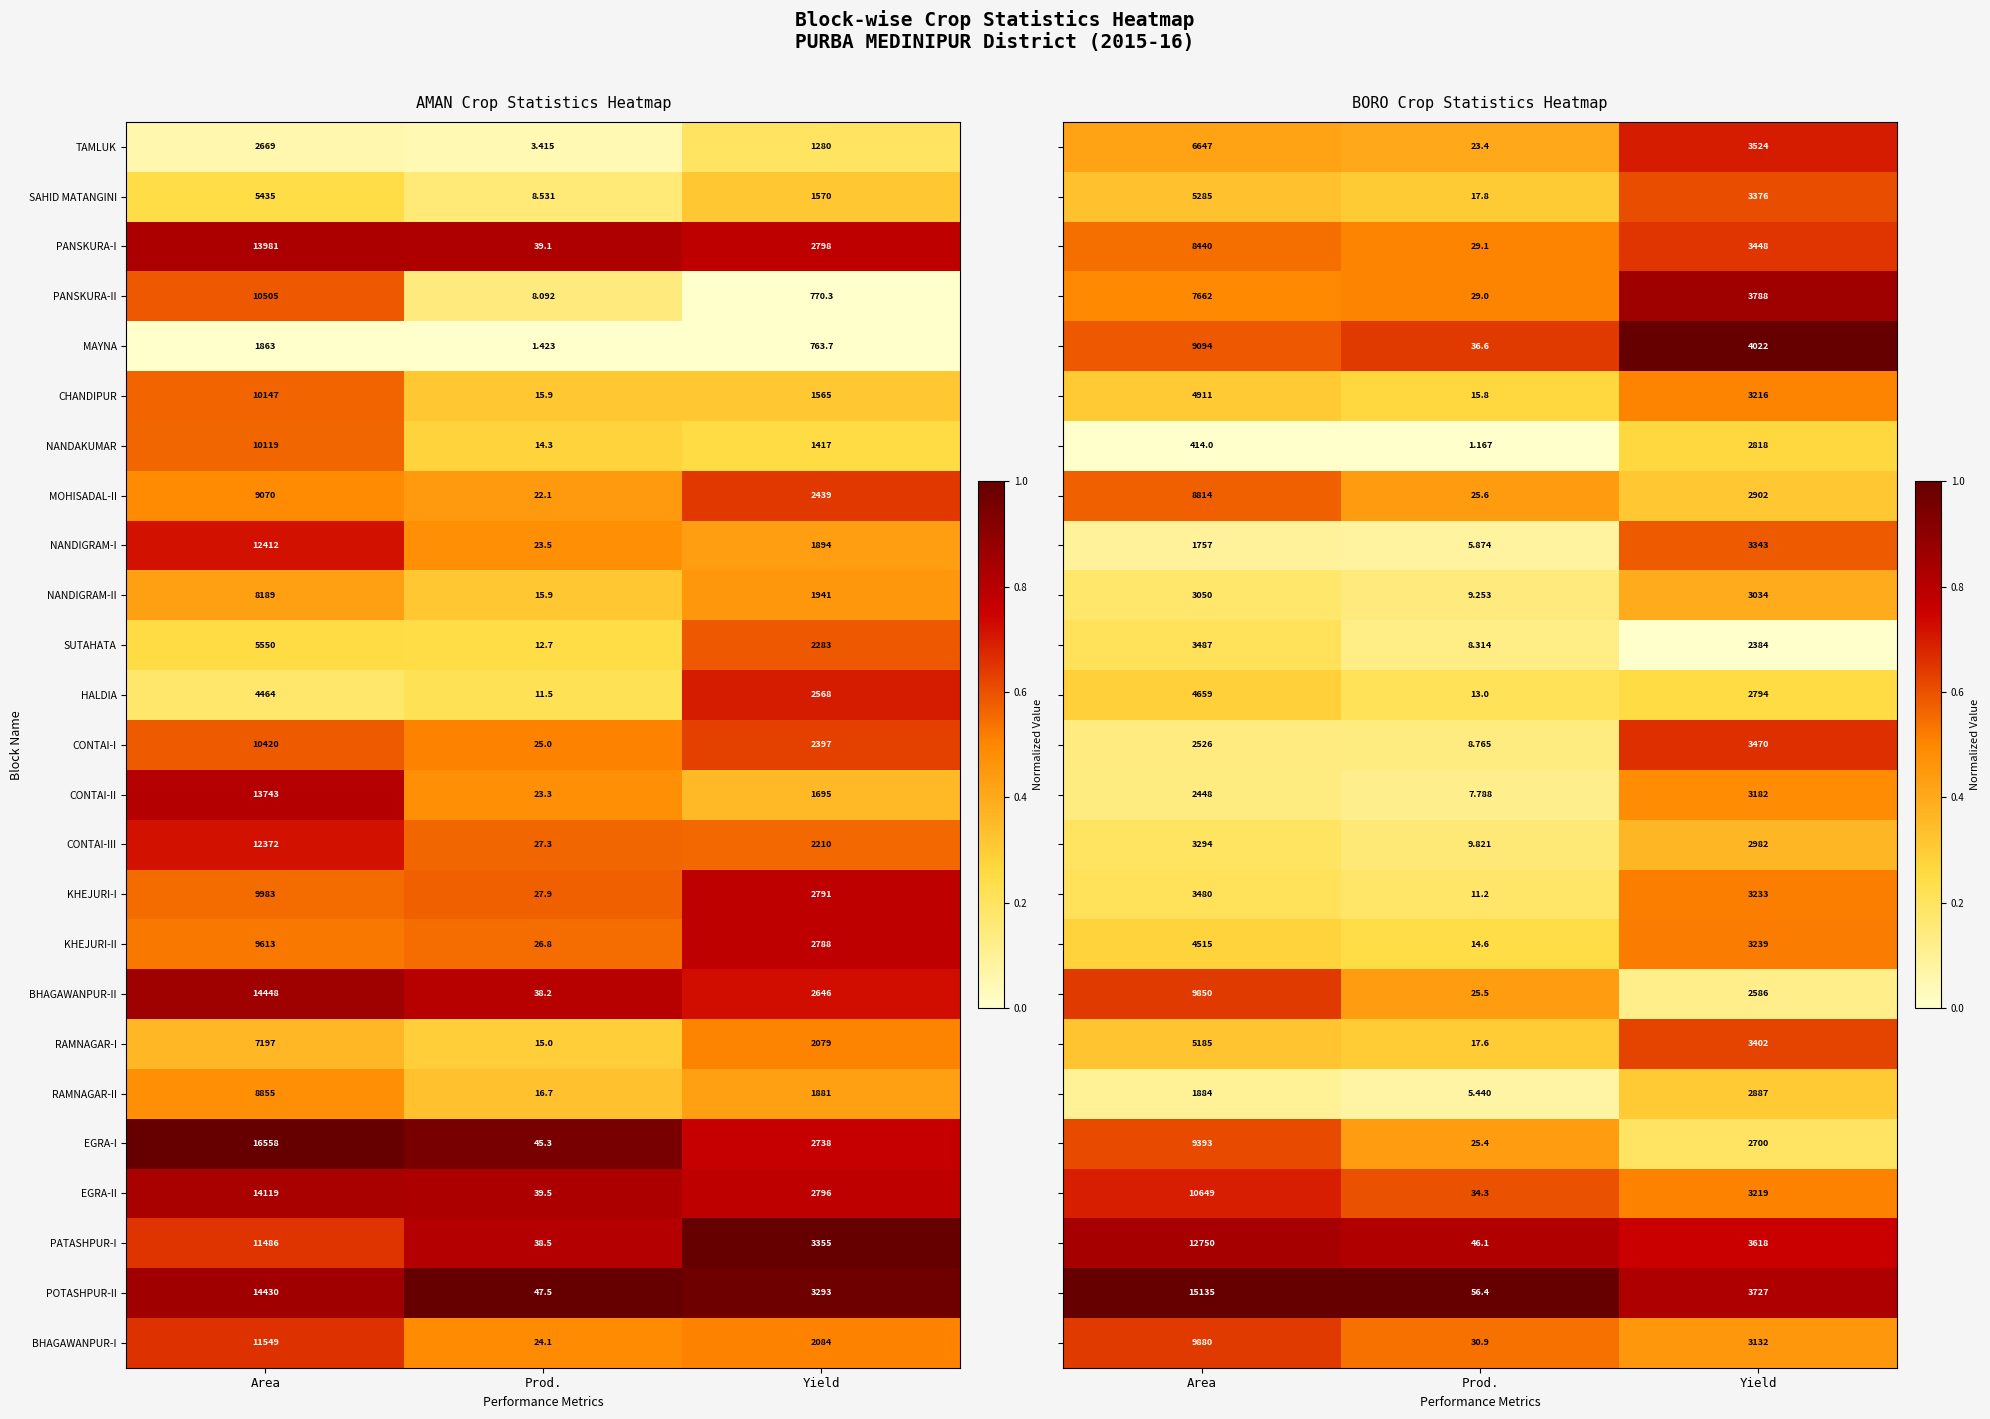

List the labels in order of NANDAKUMAR value, smallest first.

Prod., Yield, Area